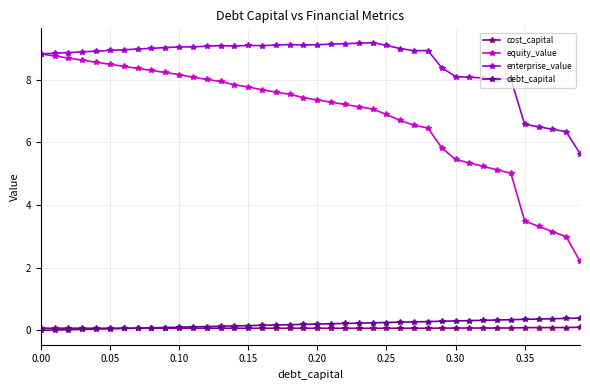

Reading left to right, transcribe all the data shown in this chart.

cost_capital: 0.1	0.1	0.1	0.1	0.1	0.1	0.1	0.1	0.1	0.1	0.1	0.1	0.1	0.1	0.1	0.1	0.1	0.1	0.1	0.1	0.1	0.1	0.1	0.1	0.1	0.1	0.1	0.1	0.1	0.1	0.1	0.1	0.1	0.1	0.1	0.1	0.1	0.1	0.1	0.1
equity_value: 8.8	8.8	8.7	8.6	8.6	8.5	8.4	8.4	8.3	8.2	8.2	8.1	8.0	7.9	7.8	7.8	7.7	7.6	7.5	7.4	7.4	7.3	7.2	7.1	7.1	6.9	6.7	6.5	6.5	5.8	5.5	5.3	5.2	5.1	5.0	3.5	3.3	3.2	3.0	2.2
enterprise_value: 8.8	8.8	8.9	8.9	8.9	8.9	9.0	9.0	9.0	9.0	9.0	9.0	9.1	9.1	9.1	9.1	9.1	9.1	9.1	9.1	9.1	9.1	9.1	9.2	9.2	9.1	9.0	8.9	8.9	8.4	8.1	8.1	8.1	8.0	8.0	6.6	6.5	6.4	6.3	5.6
debt_capital: 0.0	0.0	0.0	0.0	0.0	0.1	0.1	0.1	0.1	0.1	0.1	0.1	0.1	0.1	0.1	0.1	0.2	0.2	0.2	0.2	0.2	0.2	0.2	0.2	0.2	0.2	0.3	0.3	0.3	0.3	0.3	0.3	0.3	0.3	0.3	0.3	0.4	0.4	0.4	0.4